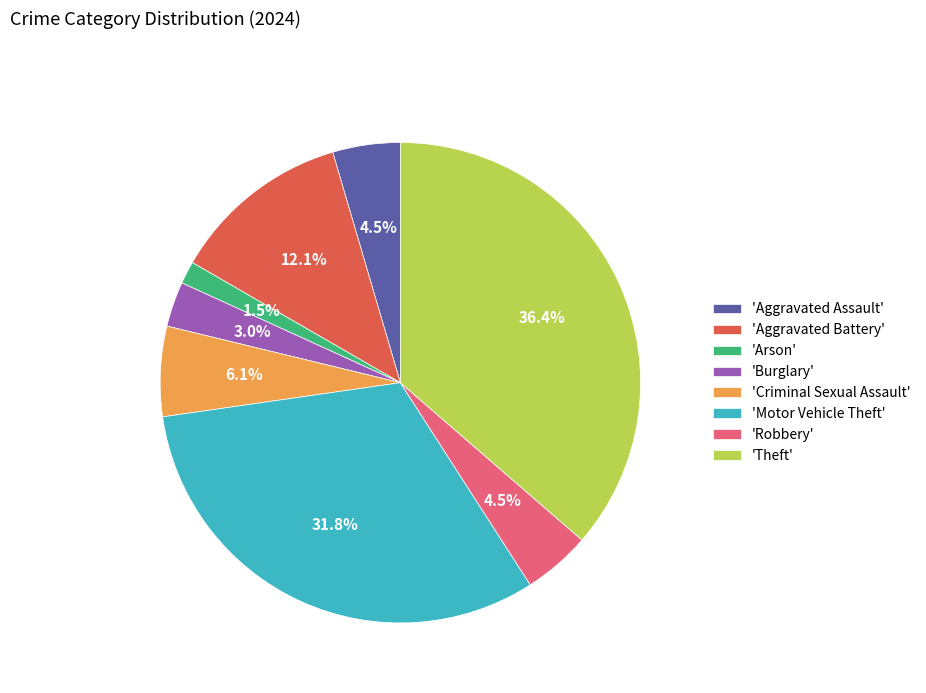

To the nearest percent, what is the average slice percentage?

12%